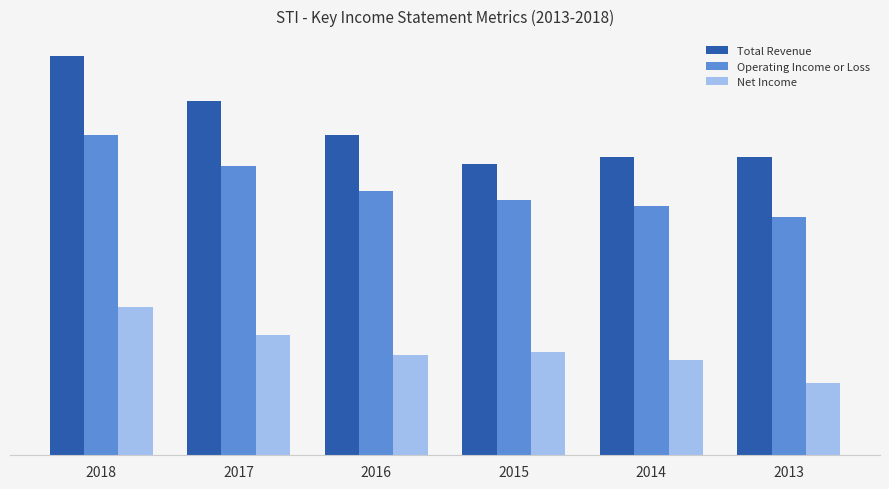

Does the chart contain any negative values?

No